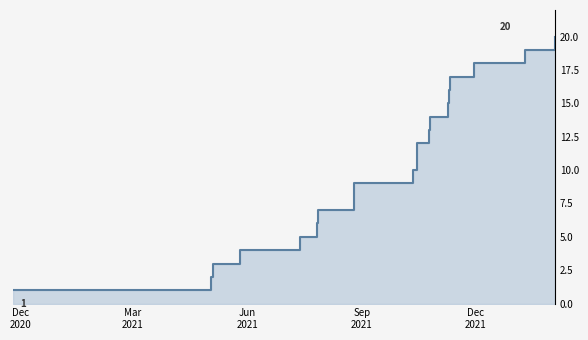

Count the number of values greater than 11.

9